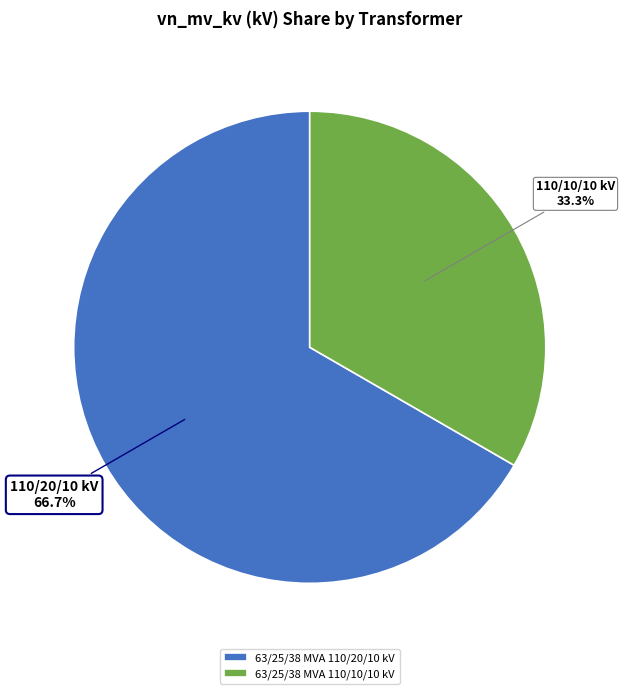

How many slices are in this pie chart?

2